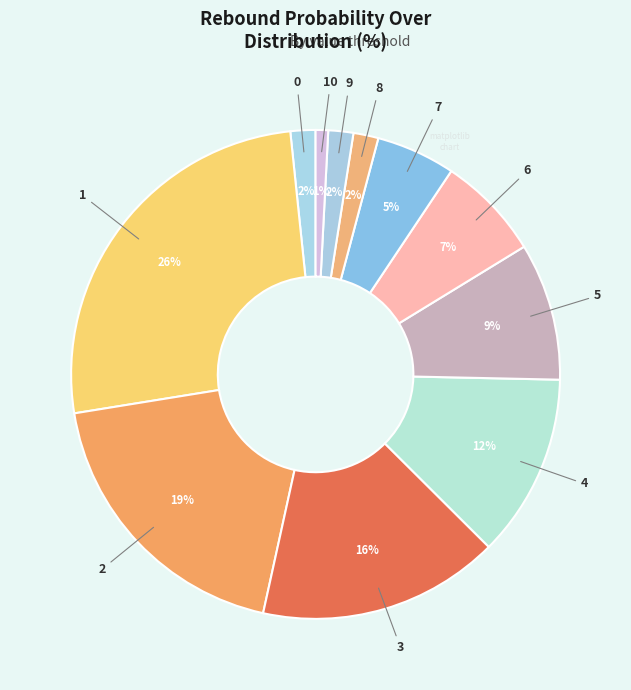

How many slices are in this pie chart?

11